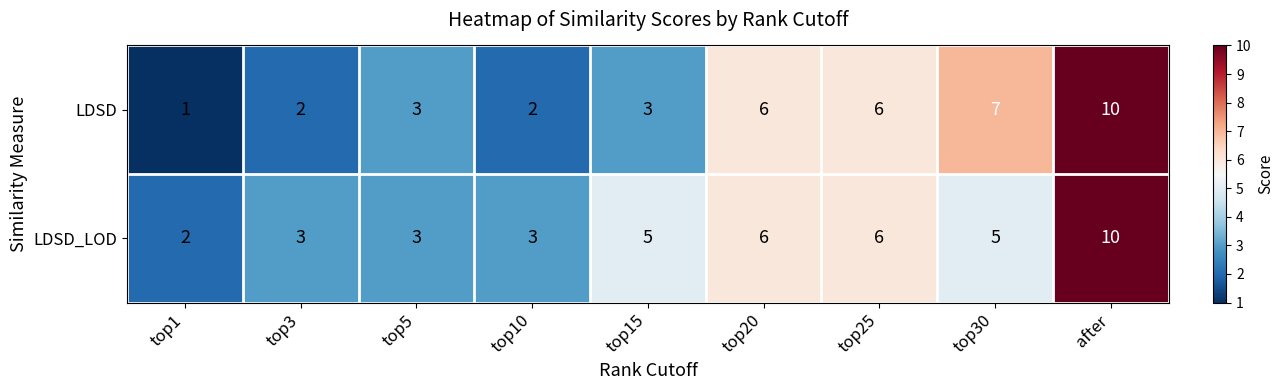

The LDSD_LOD series shows 6 at top20. True or false?

True